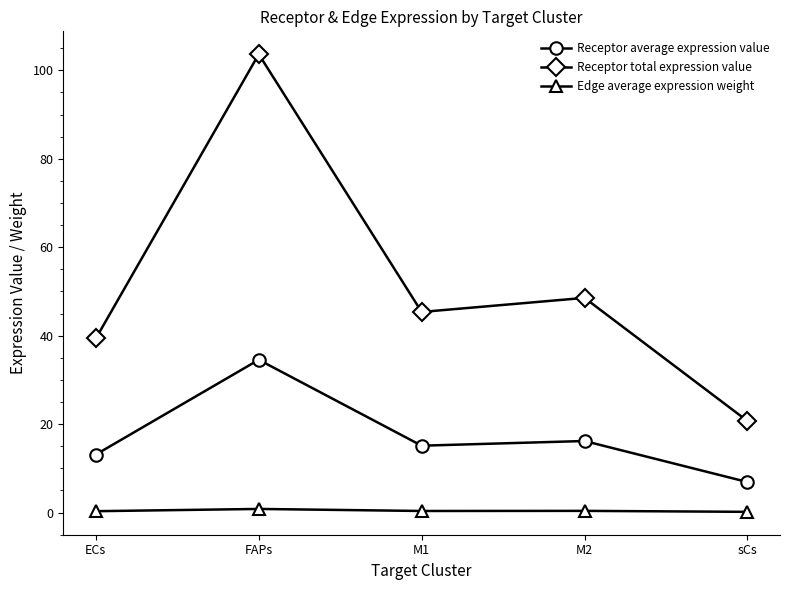

Where is Receptor total expression value nearest to the value 62?

M2